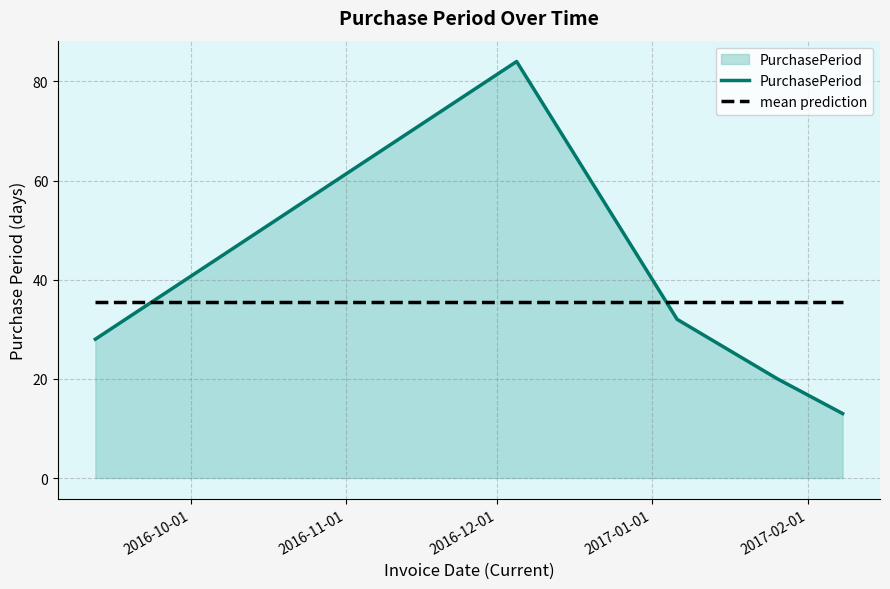

Which series has the largest range (max minus min)?

PurchasePeriod